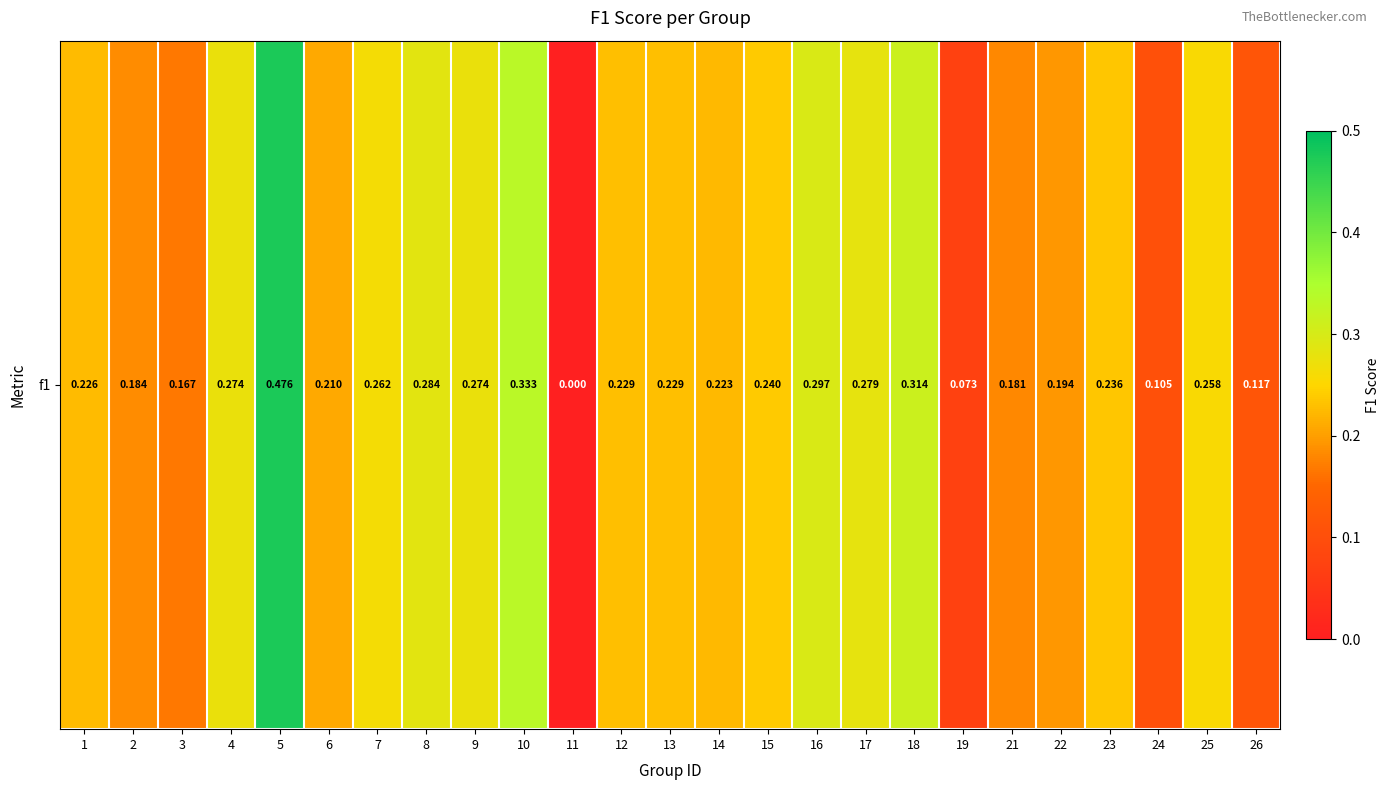

Between 6 and 11, which is larger?

6